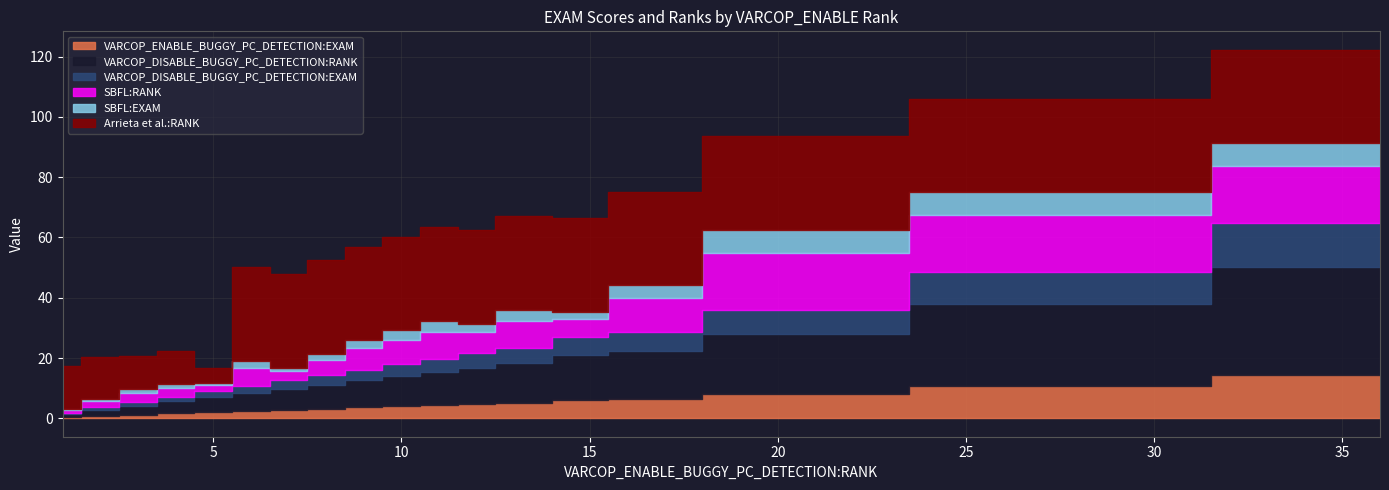

What is the minimum value for VARCOP_ENABLE_BUGGY_PC_DETECTION:EXAM?

0.4